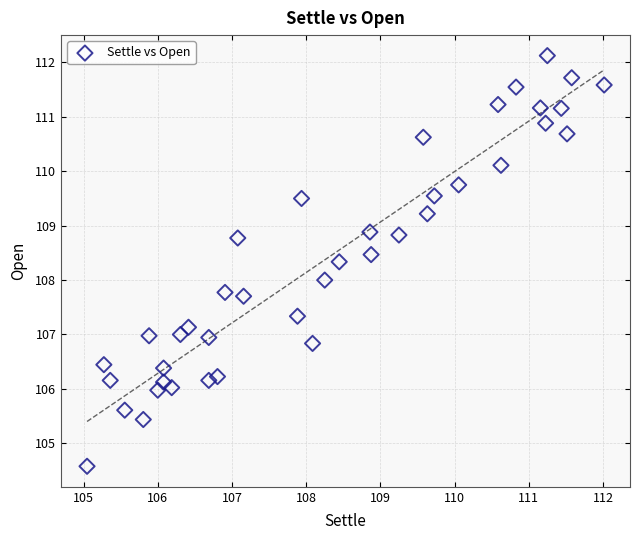

What is the range of X values (max minus min)?

7.0